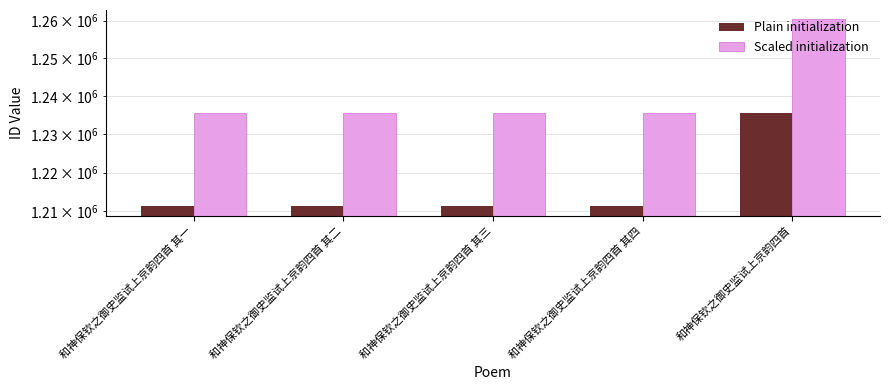

At which category does the chart reach its minimum across all series?

和神保钦之御史监试上京韵四首 其三